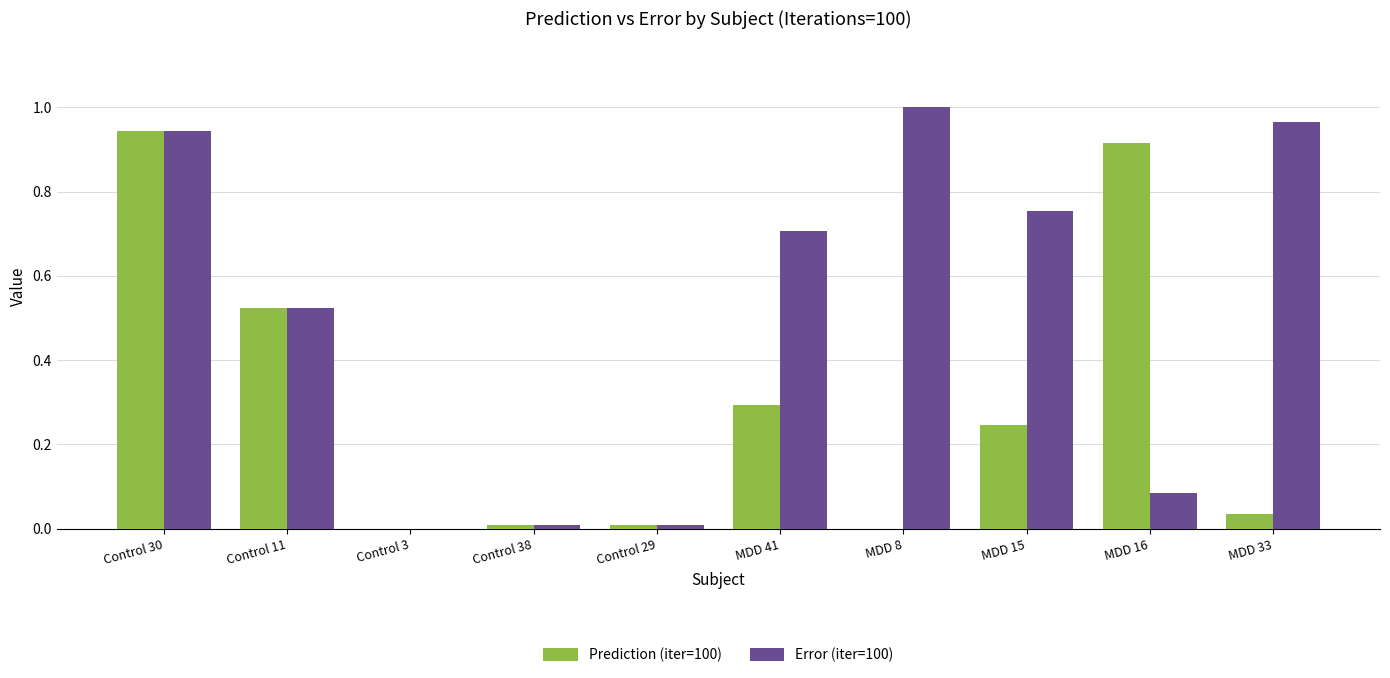

Which series changed the most between Control 3 and MDD 15?

Error (iter=100)